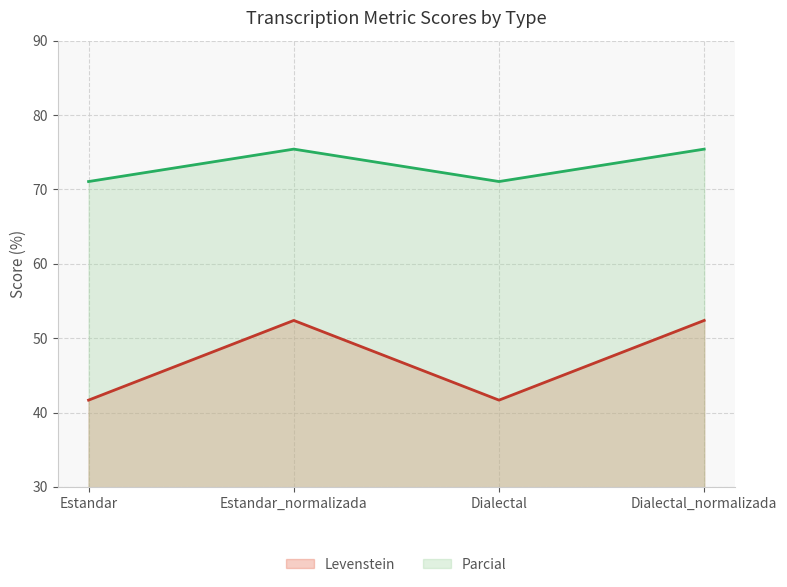

True or false: Levenstein and Parcial cross at least once.

False